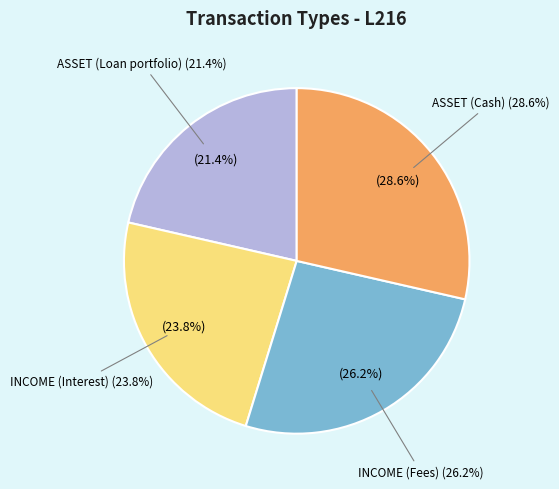

What percentage is NOT represented by ASSET (Cash)?

71.4%